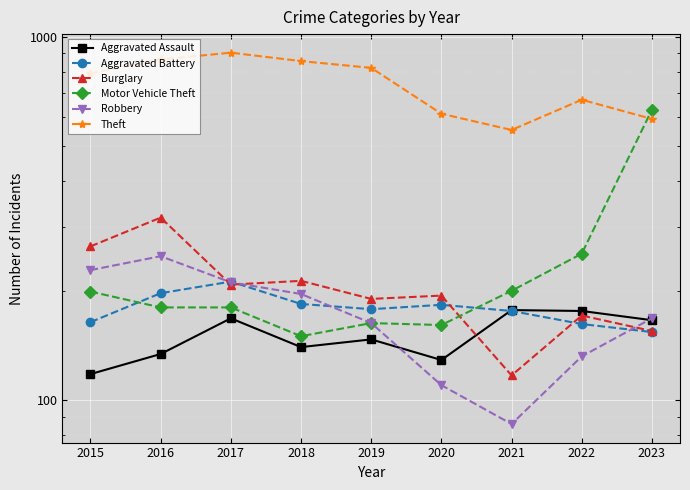

Where is Motor Vehicle Theft nearest to the value 390?

2022